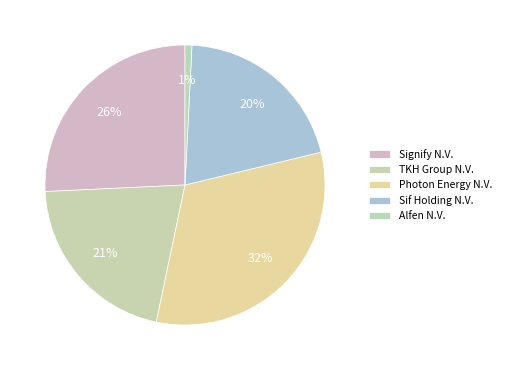

How many segments does this pie chart have?

5